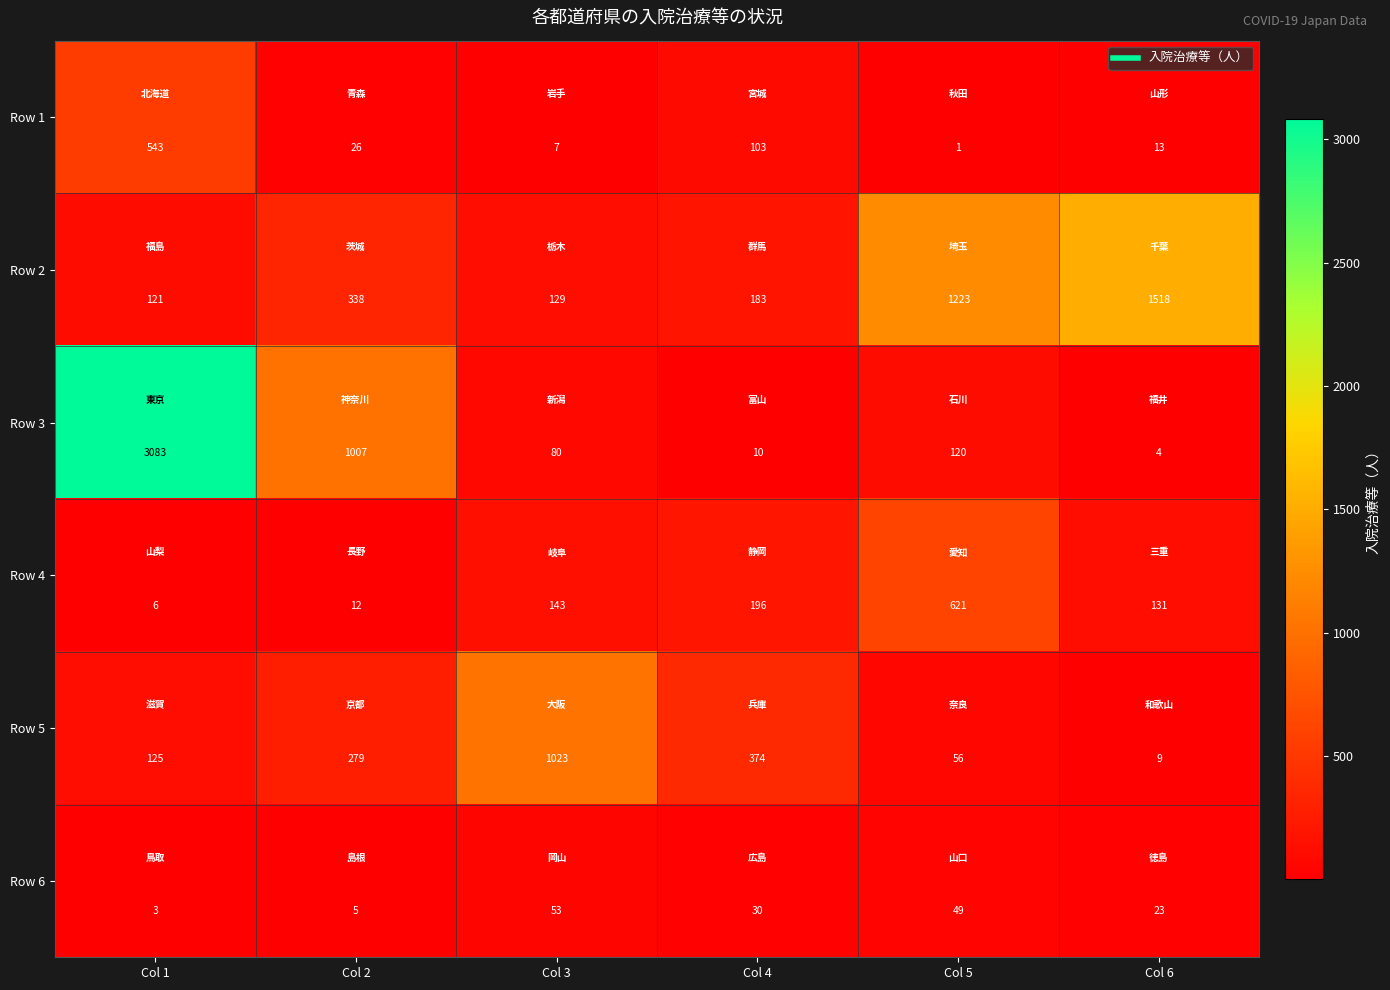

Rank the series at Col 5 from lowest to highest value.

Row 1, Row 6, Row 5, Row 3, Row 4, Row 2